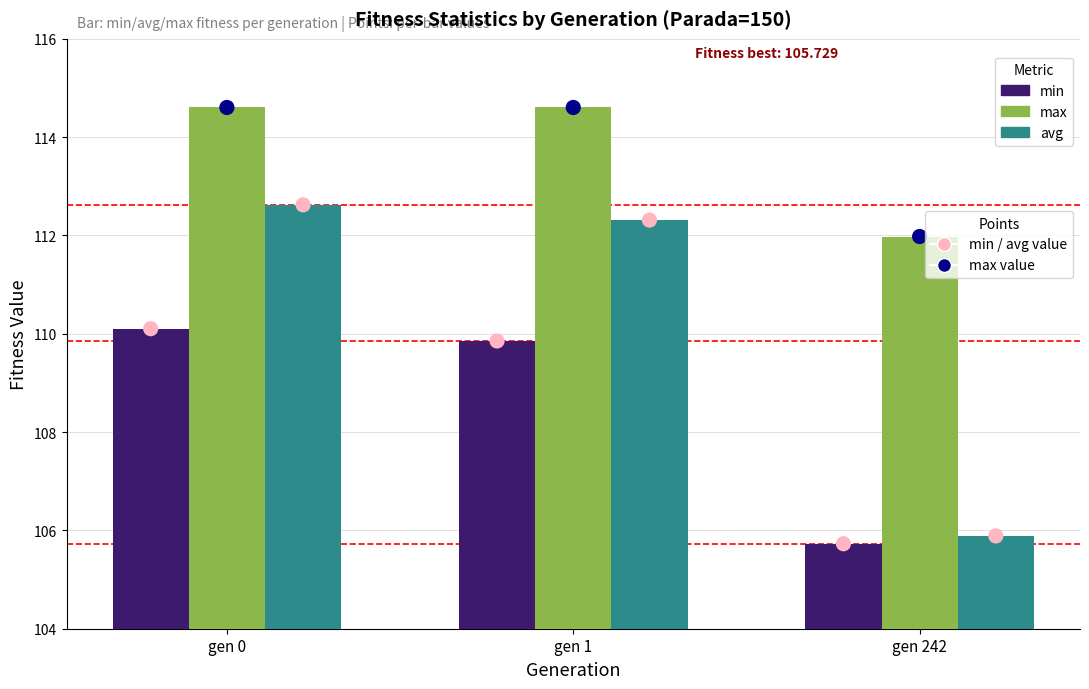

Which series has the widest spread of Y values?

avg